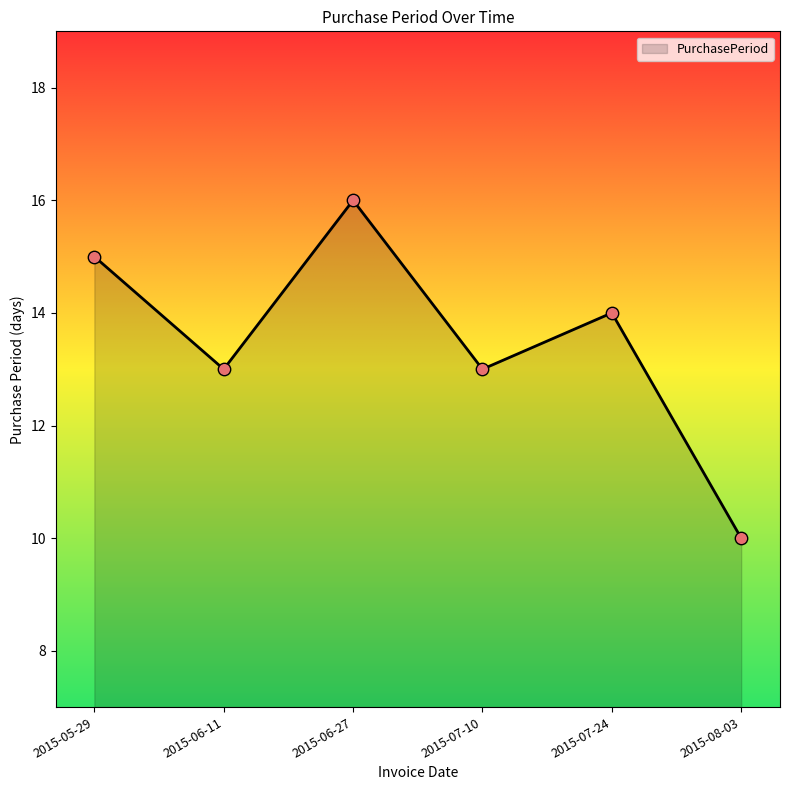

Between 2015-06-27 and 2015-05-29, which is larger?

2015-06-27